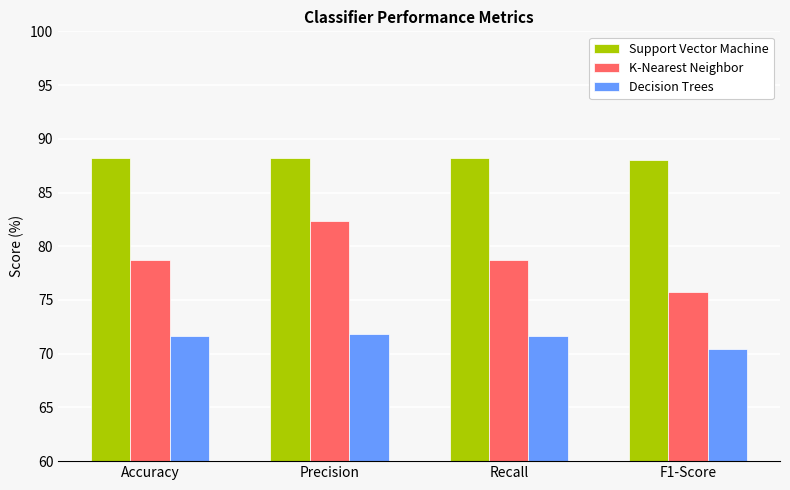

What is the highest value of the Decision Trees series?

71.8